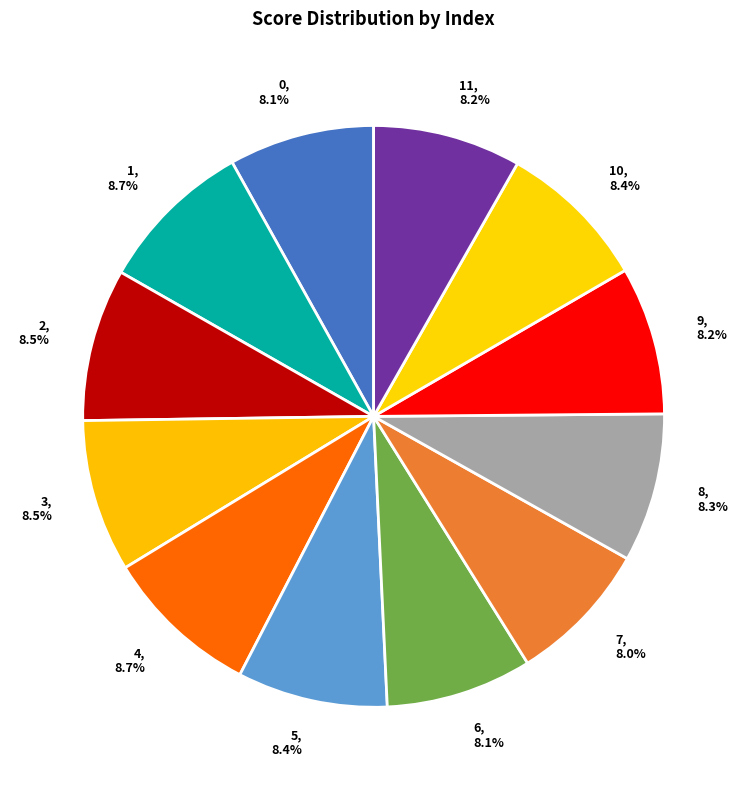

Count the number of slices in the pie.

12